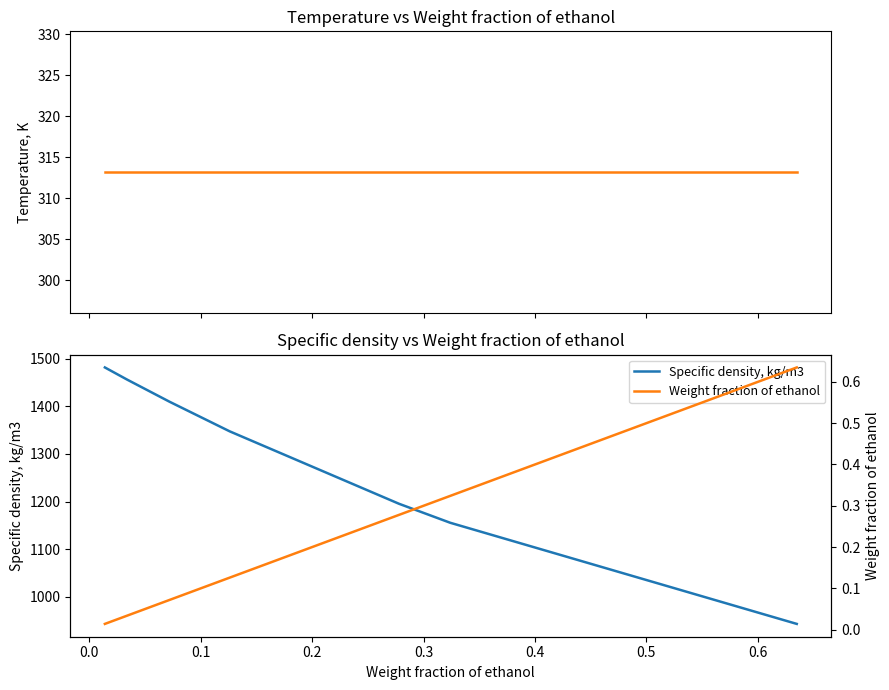

How many lines are shown in the chart?

3